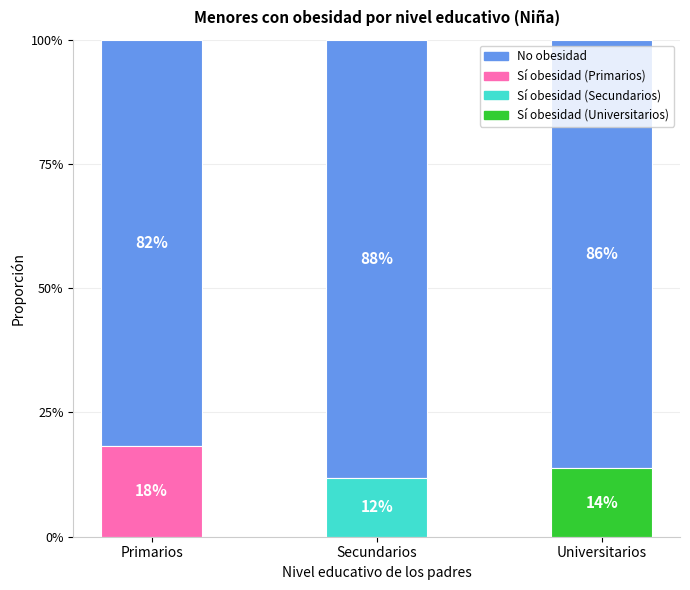

How many segments does this pie chart have?

3